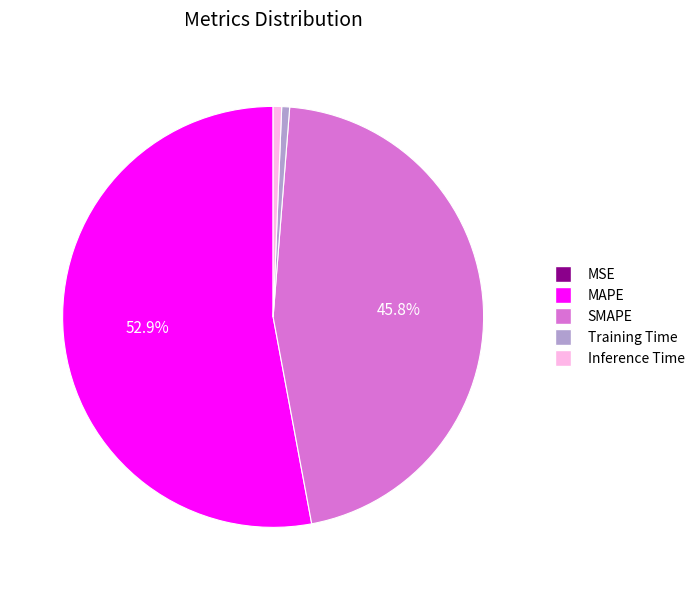

To the nearest percent, what is the difference between the largest and smallest slice percentages?

53%